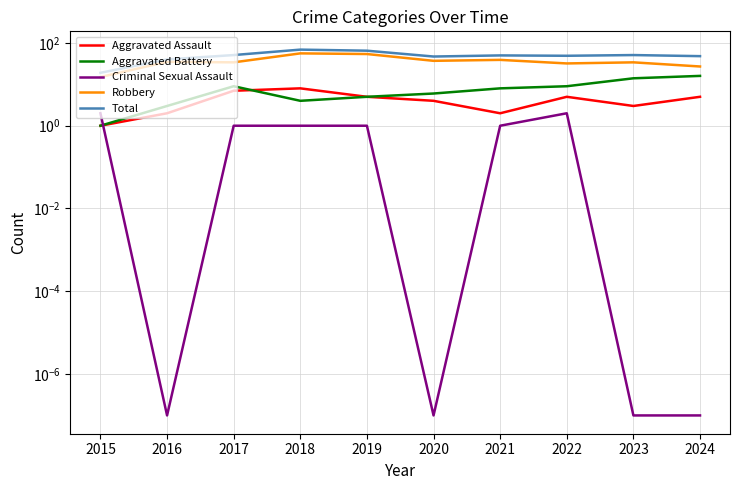

Reading left to right, extract all data points from this chart.

Aggravated Assault: 2015=1.0	2016=2.0	2017=7.0	2018=8.0	2019=5.0	2020=4.0	2021=2.0	2022=5.0	2023=3.0	2024=5.0
Aggravated Battery: 2015=1.0	2016=3.0	2017=9.0	2018=4.0	2019=5.0	2020=6.0	2021=8.0	2022=9.0	2023=14.0	2024=16.0
Criminal Sexual Assault: 2015=2.0	2016=0.0	2017=1.0	2018=1.0	2019=1.0	2020=0.0	2021=1.0	2022=2.0	2023=0.0	2024=0.0
Robbery: 2015=15.0	2016=35.0	2017=34.0	2018=56.0	2019=54.0	2020=37.0	2021=39.0	2022=32.0	2023=34.0	2024=27.0
Total: 2015=19.0	2016=40.0	2017=51.0	2018=69.0	2019=65.0	2020=47.0	2021=50.0	2022=49.0	2023=51.0	2024=48.0